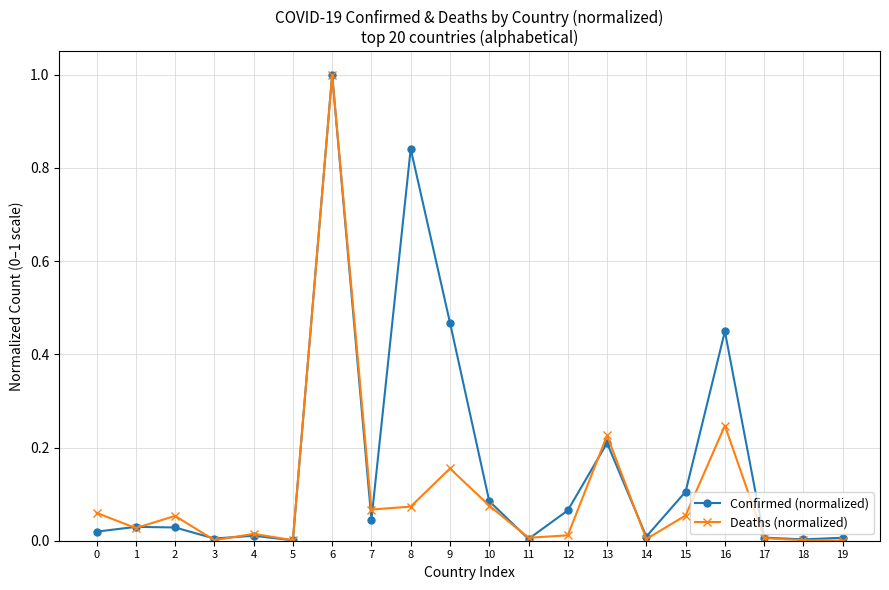

What is the highest value of the Deaths (normalized) series?

1.0